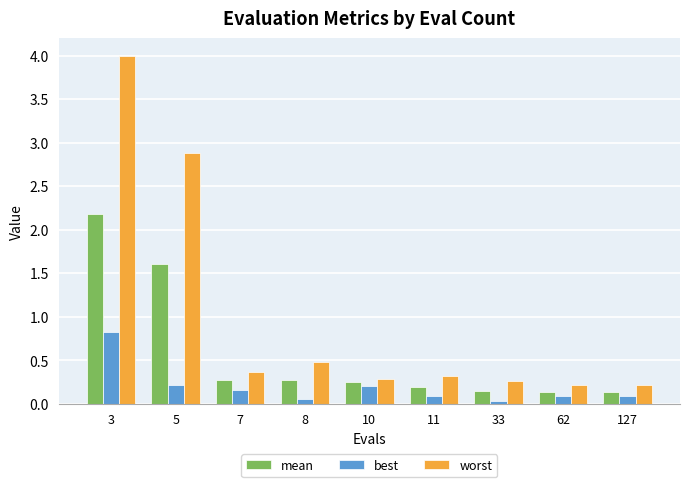

How many bars are there in each group?

3